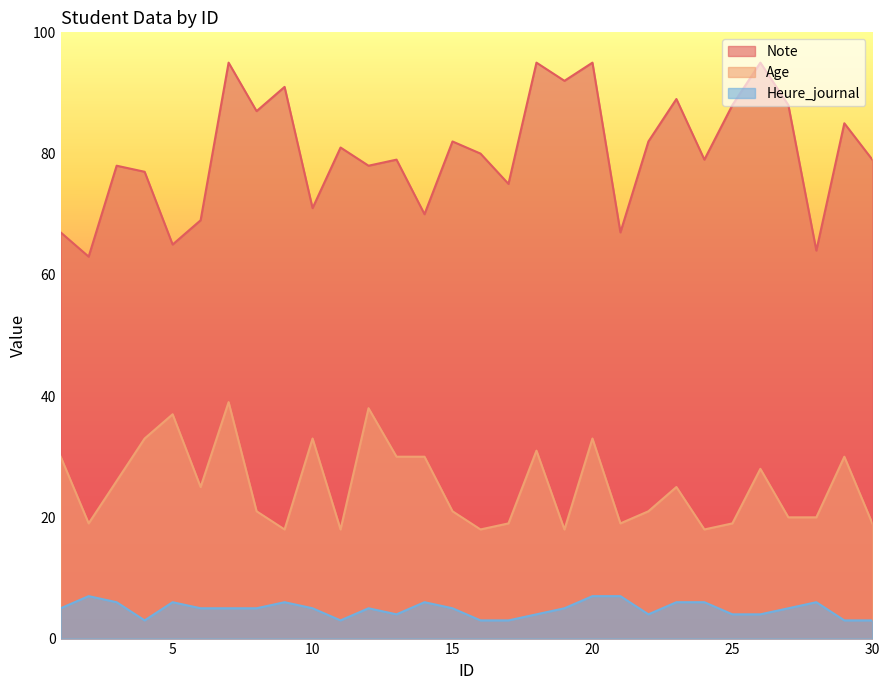

Does the chart have visible grid lines?

No